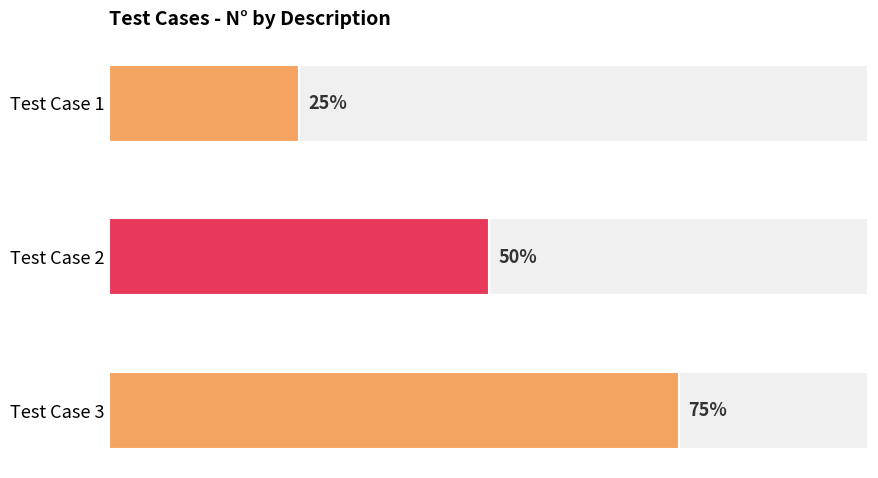

Is it true that the value at Test Case 2 is 1?

False